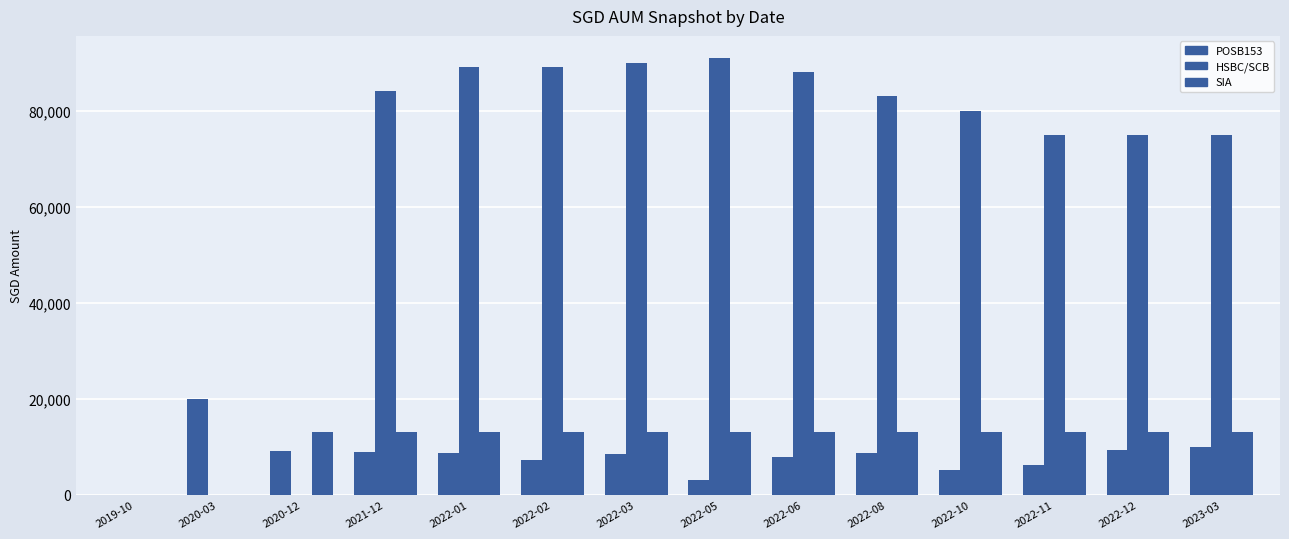

How many series are shown in this chart?

3